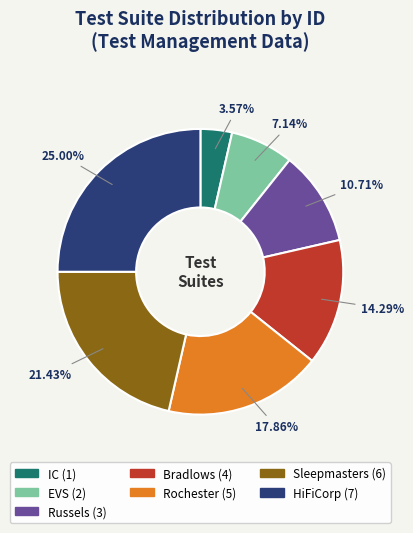

Which category has the smallest portion of the pie?

IC